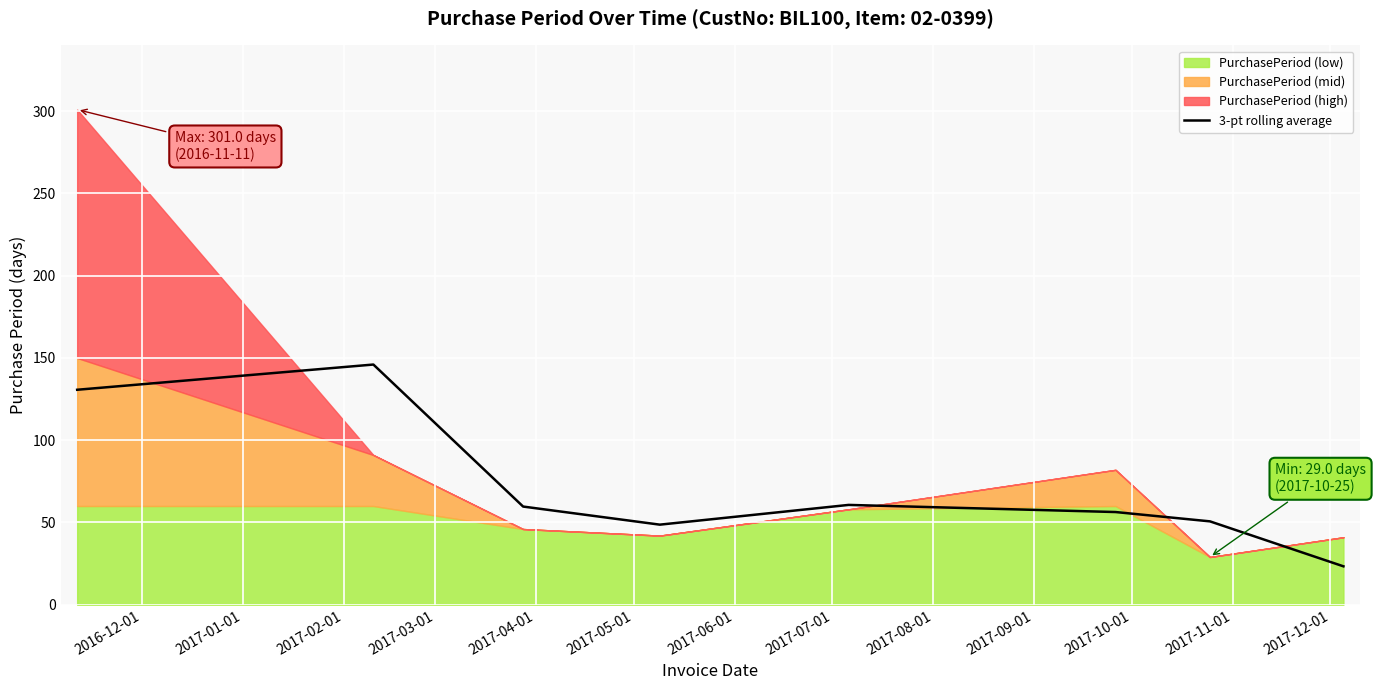

What is the lowest value of the 3-pt rolling average series?

23.3